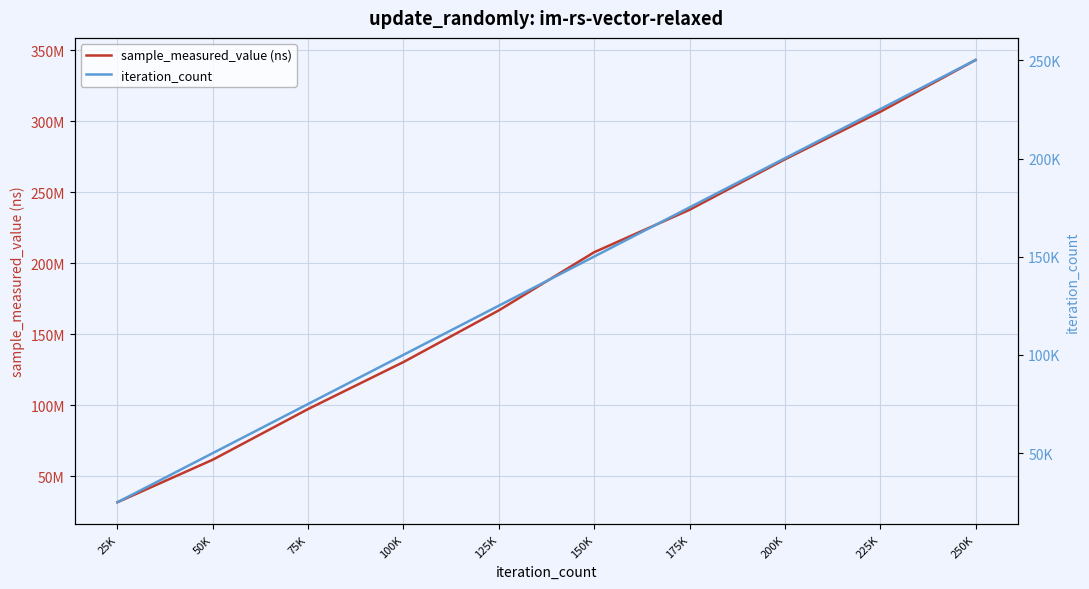

Does the chart display data point markers on the line(s)?

No